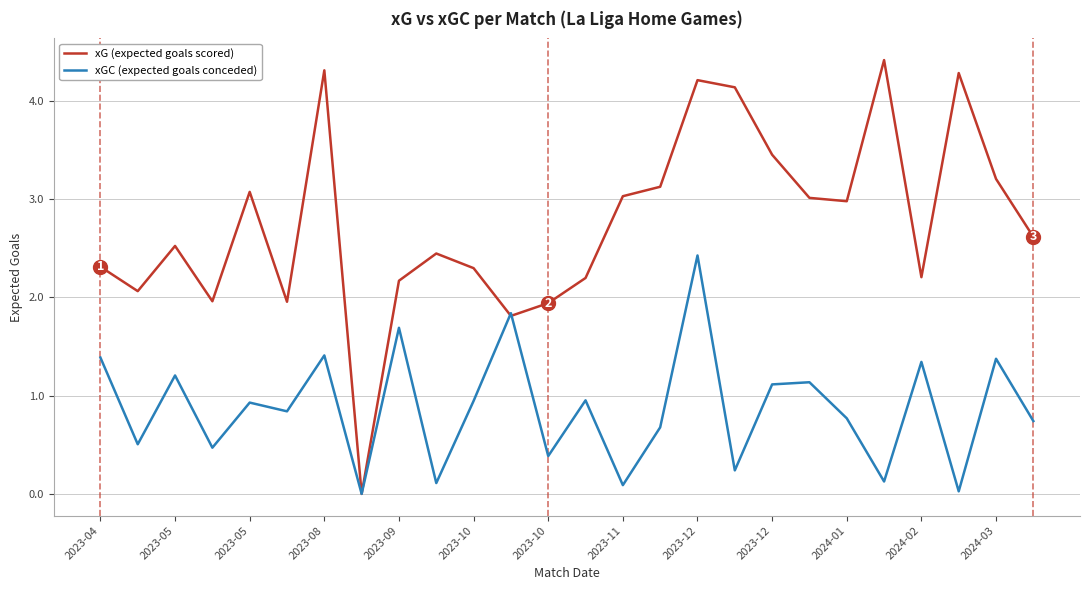

What is the highest value of the xG (expected goals scored) series?

4.4